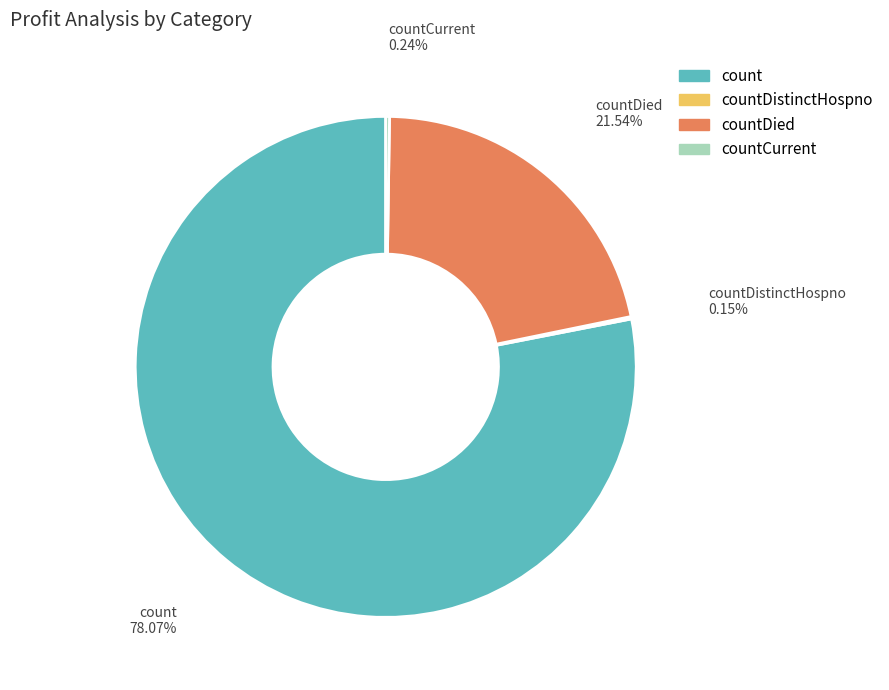

Is there a majority slice in this chart?

Yes